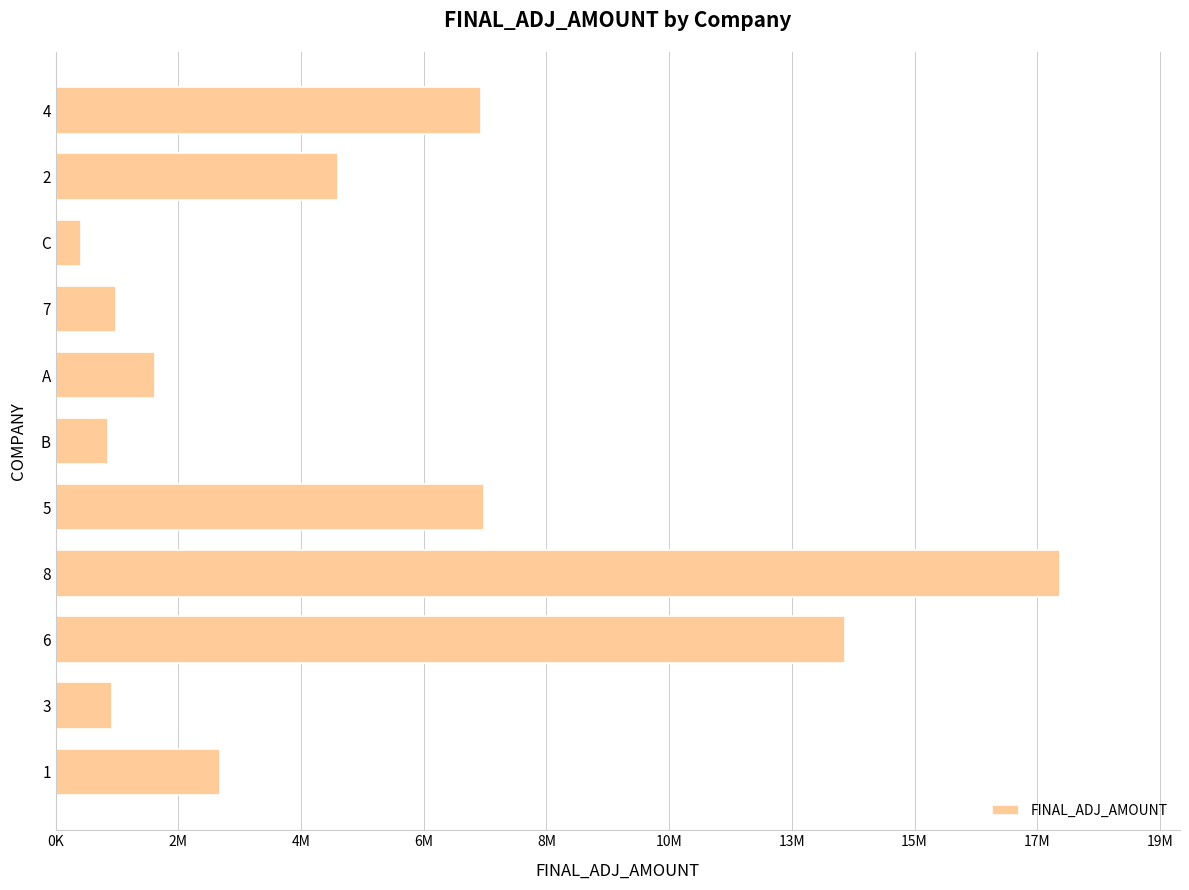

Does the chart contain any negative values?

No